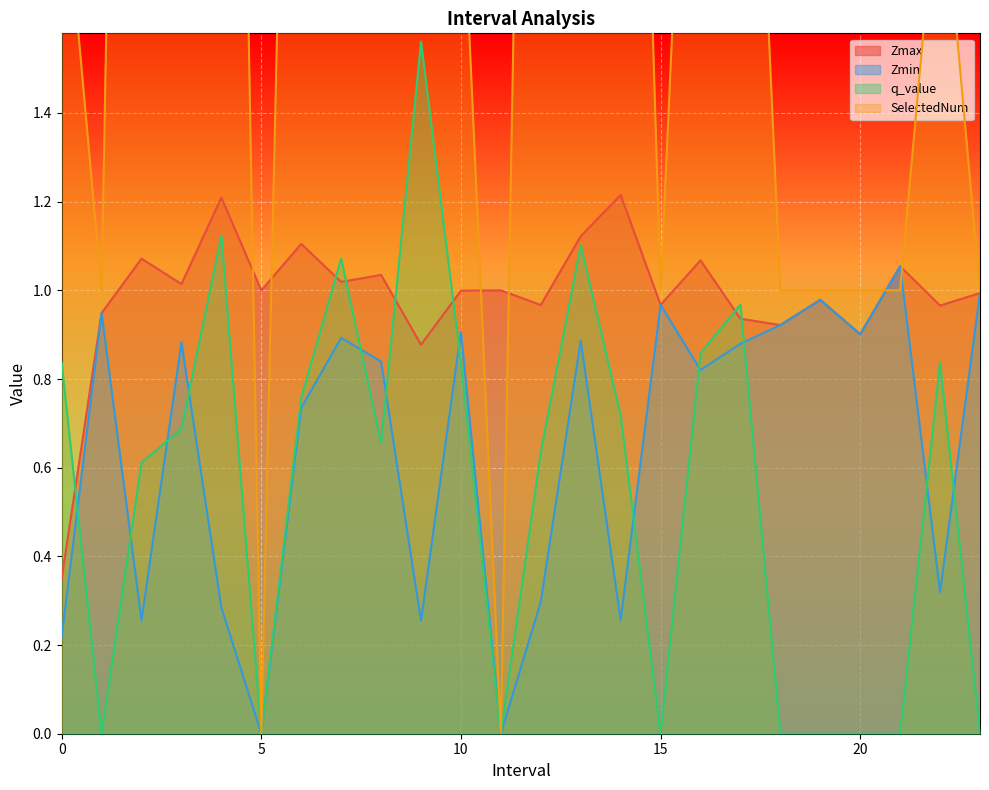

Read the Zmax value at 13.0.

1.1